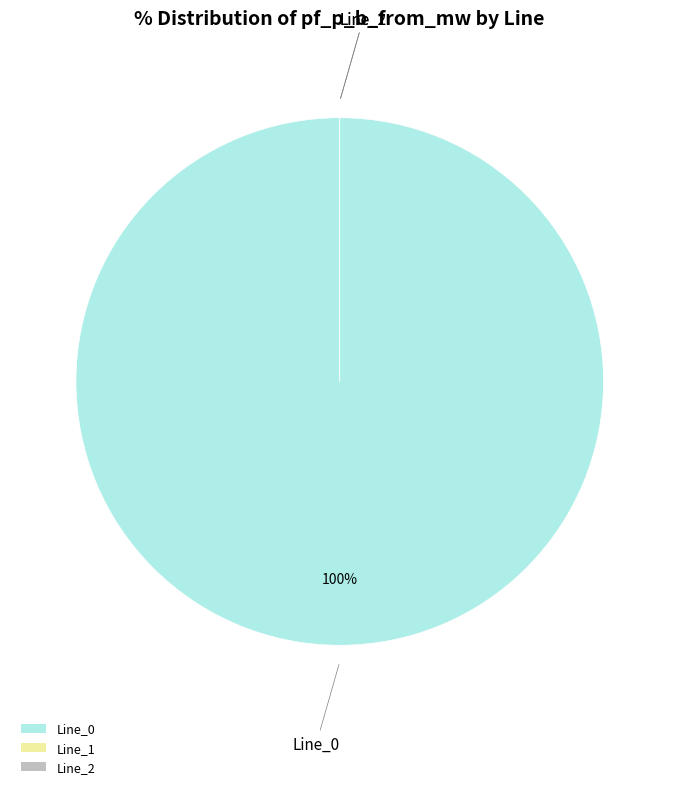

To the nearest percent, what is the average slice percentage?

33%